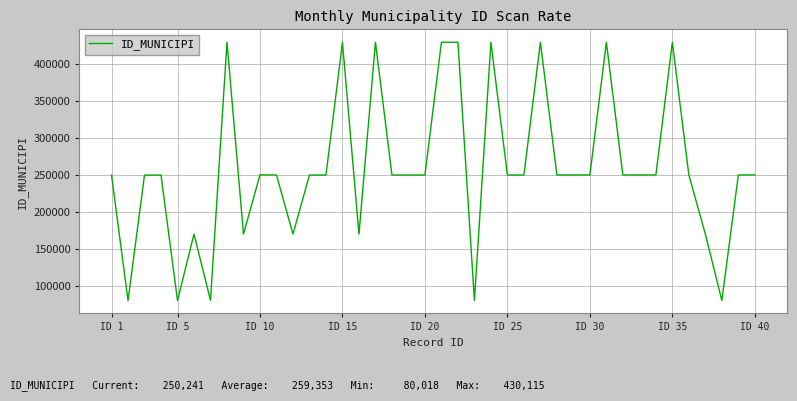

What is the maximum value shown in the chart?

430115